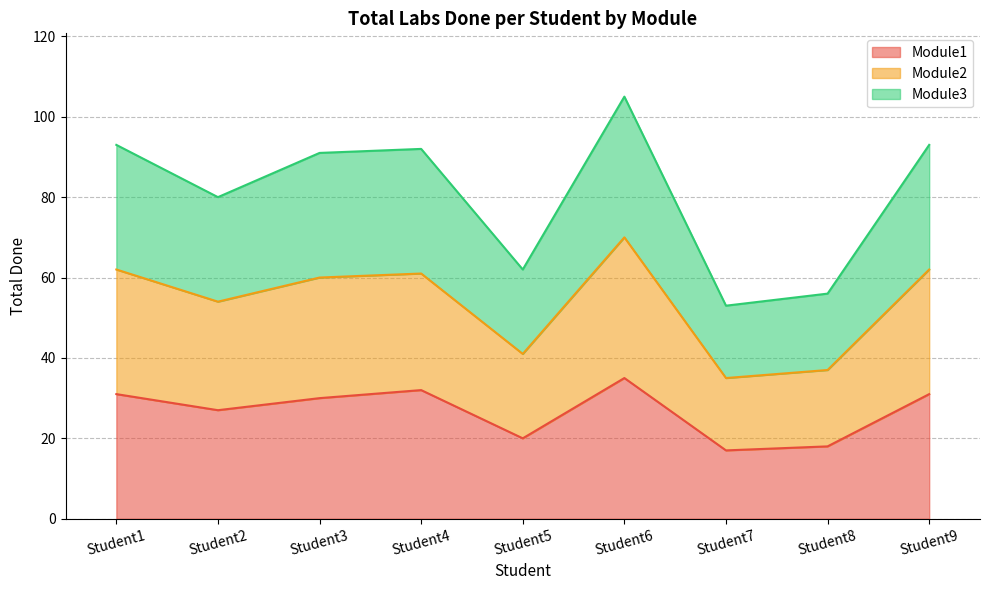

What is the value of the Module3 point at the 4th from the left?

92